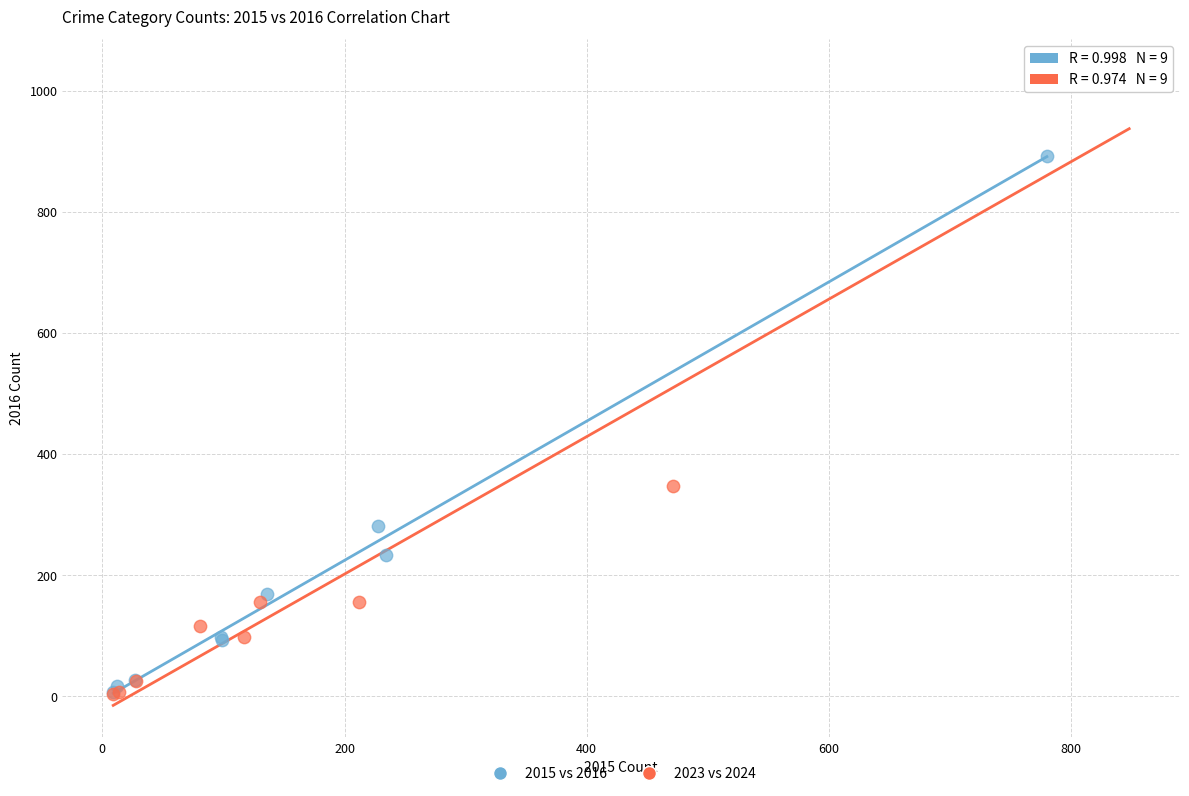

What are all the series names shown in the legend?

2015 vs 2016, 2023 vs 2024